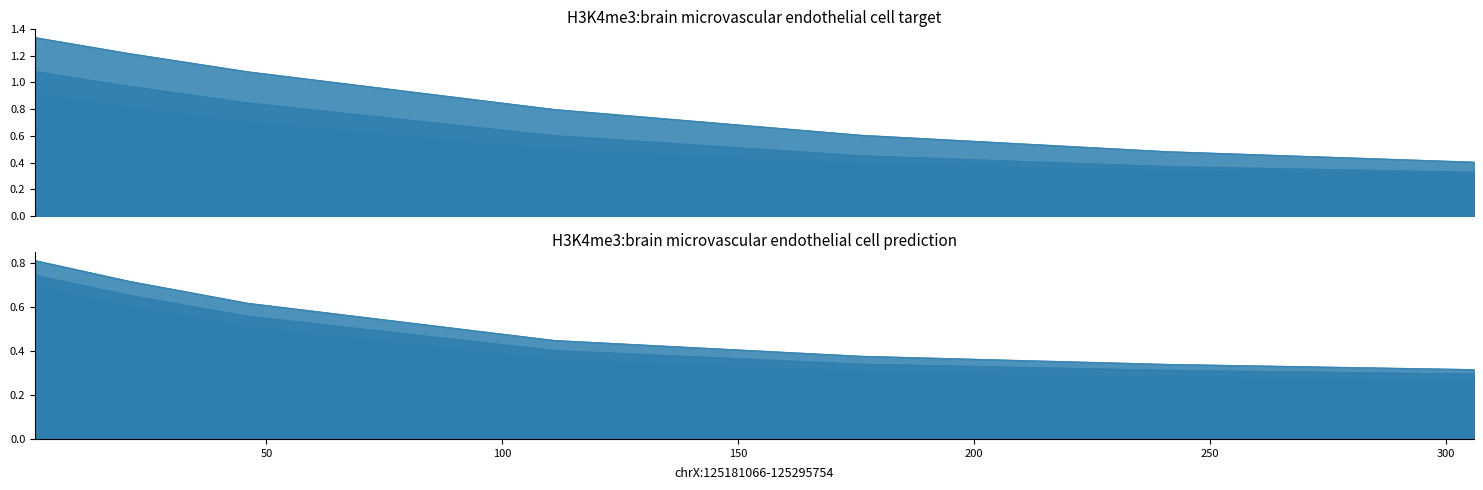

Is it true that 4800 equals 0.3 at 306?

True